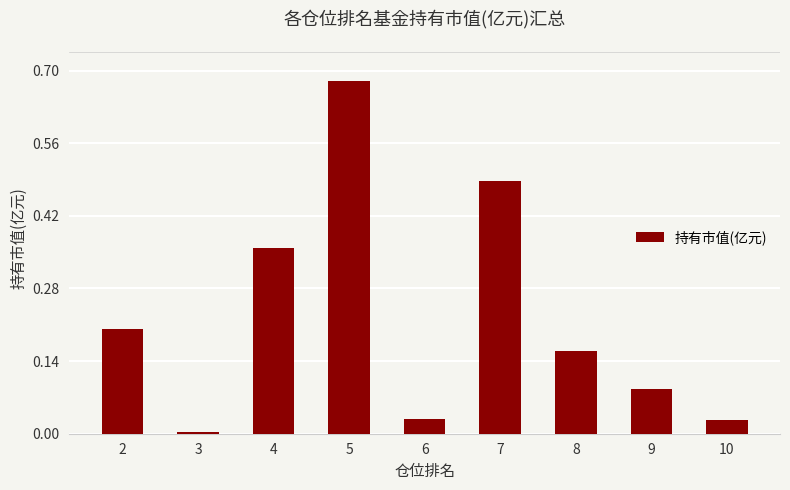

True or false: the data shows 0.0 at 6.

True